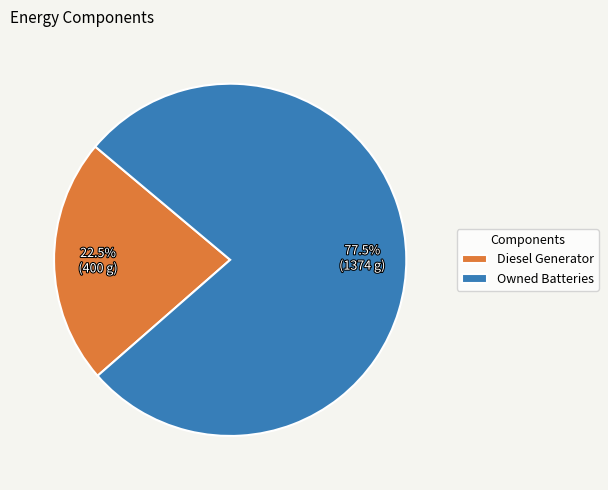

What is the majority slice?

Owned Batteries